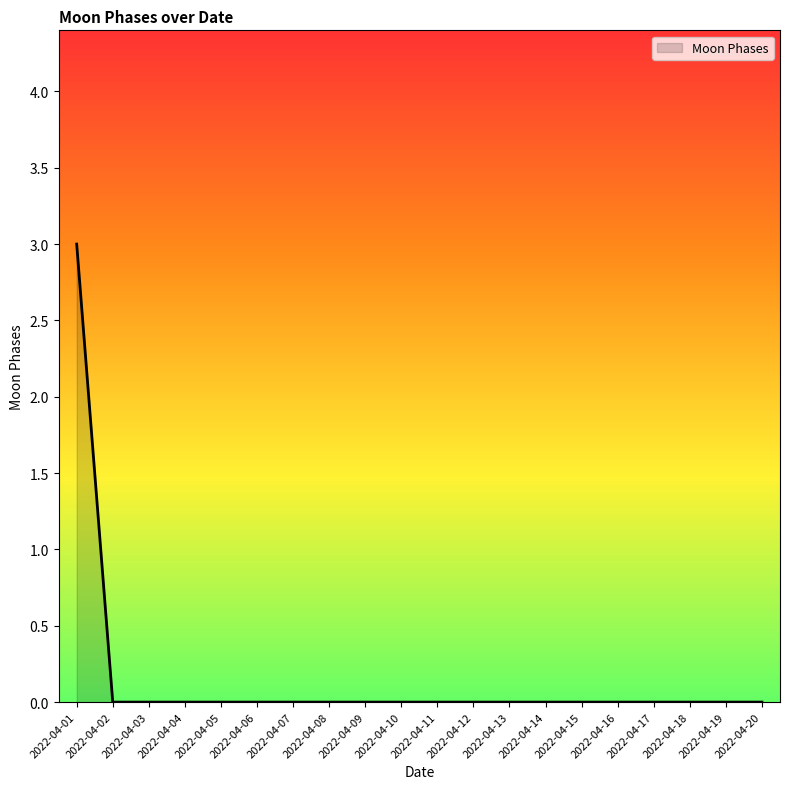

Reading left to right, extract all data points from this chart.

2022-04-01=3	2022-04-02=0	2022-04-03=0	2022-04-04=0	2022-04-05=0	2022-04-06=0	2022-04-07=0	2022-04-08=0	2022-04-09=0	2022-04-10=0	2022-04-11=0	2022-04-12=0	2022-04-13=0	2022-04-14=0	2022-04-15=0	2022-04-16=0	2022-04-17=0	2022-04-18=0	2022-04-19=0	2022-04-20=0